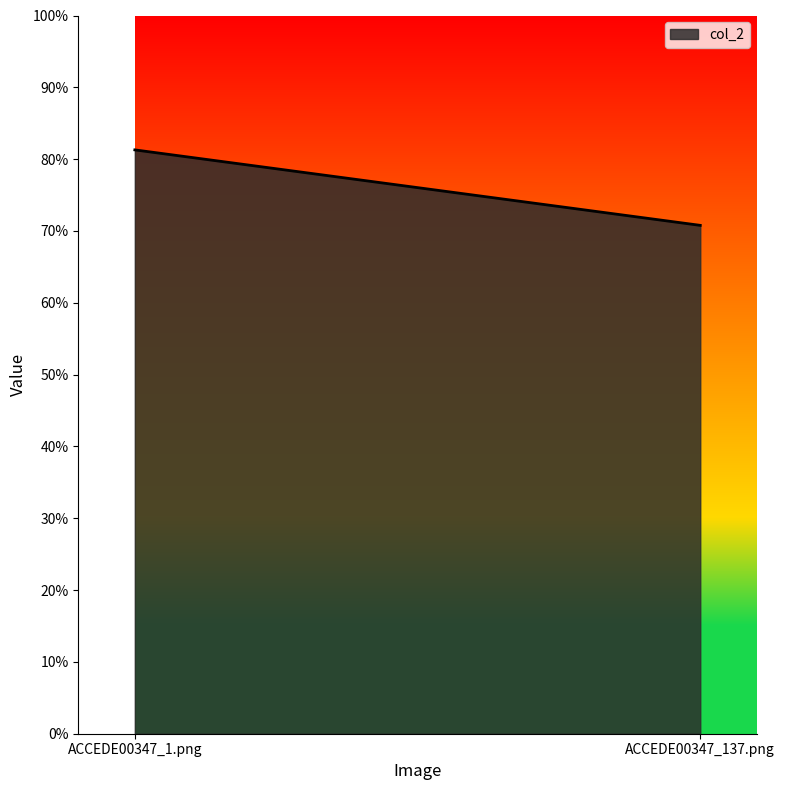

Between ACCEDE00347_1.png and ACCEDE00347_137.png, which is larger?

ACCEDE00347_1.png